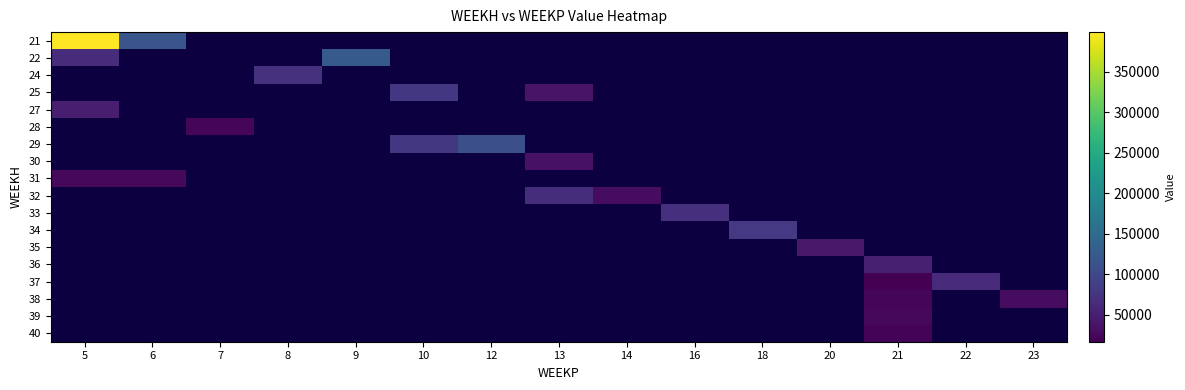

At 14, list the series in order from largest to smallest.

21, 22, 24, 25, 27, 28, 29, 30, 31, 32, 33, 34, 35, 36, 37, 38, 39, 40